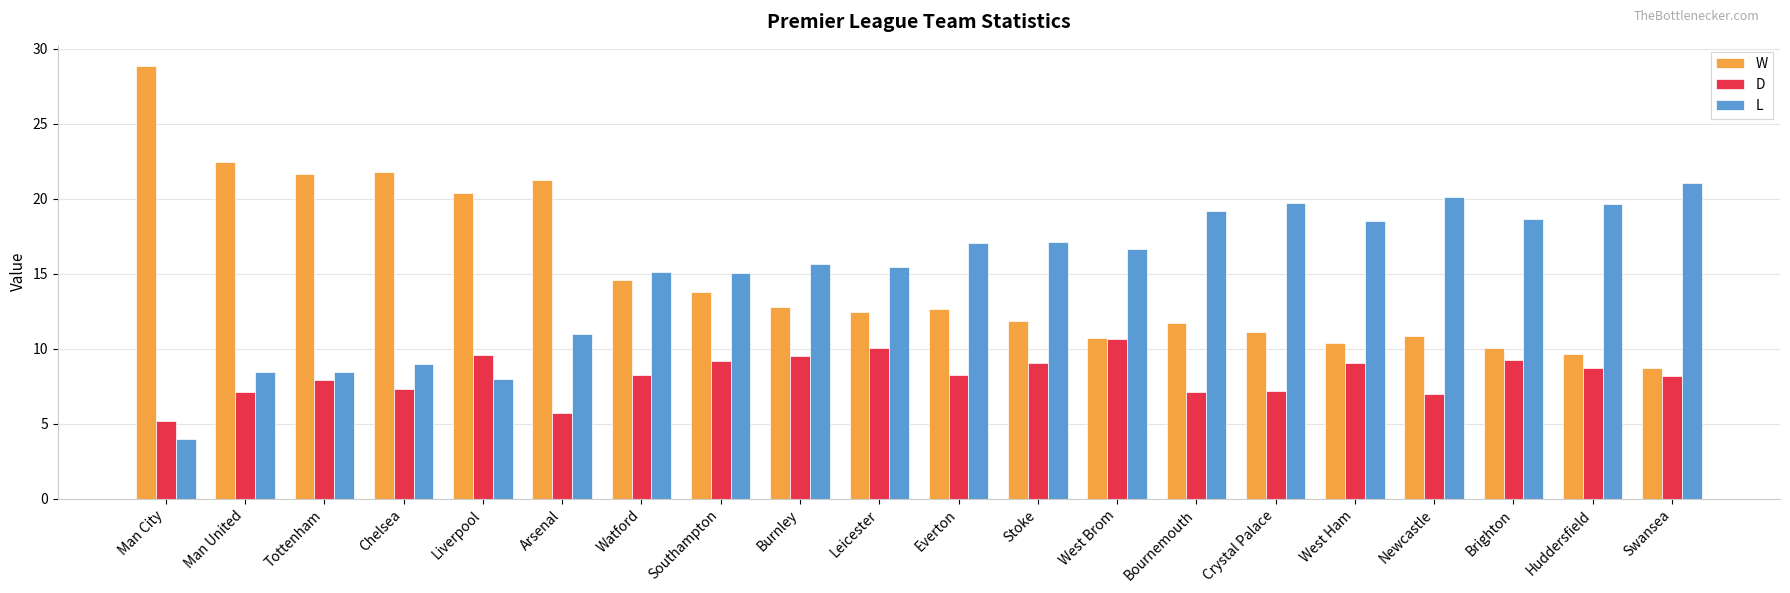

What is the label of the 7th bar from the left?

Watford